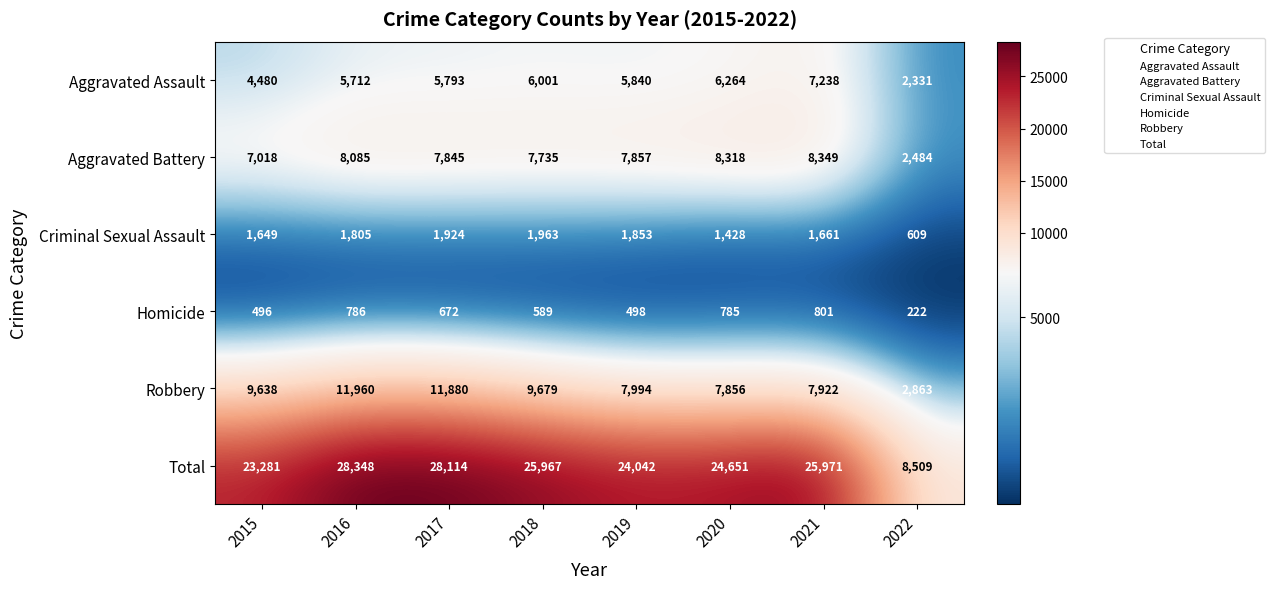

List the series in order of their peak value, lowest first.

Homicide, Criminal Sexual Assault, Aggravated Assault, Aggravated Battery, Robbery, Total